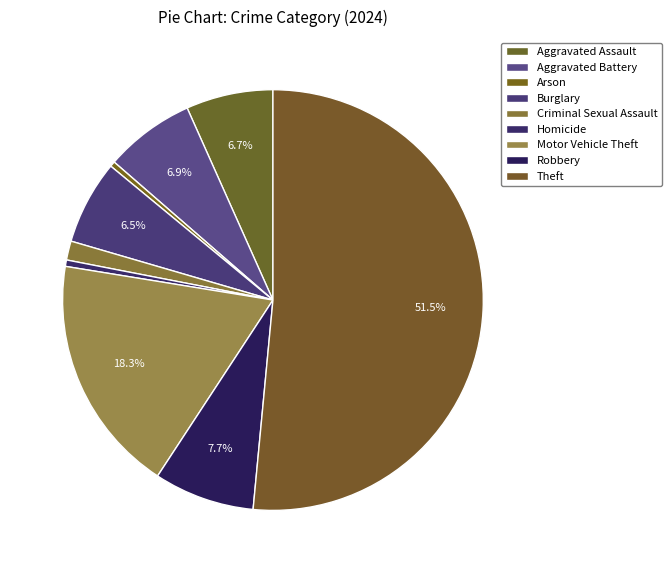

What is the total percentage of Arson and Homicide?

0.9%